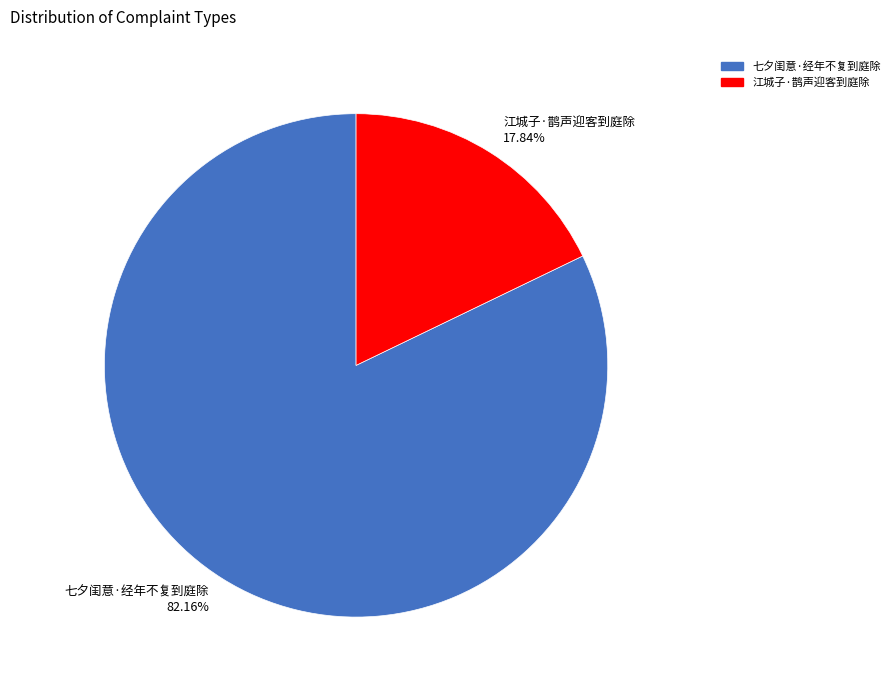

Is there a majority slice in this chart?

Yes